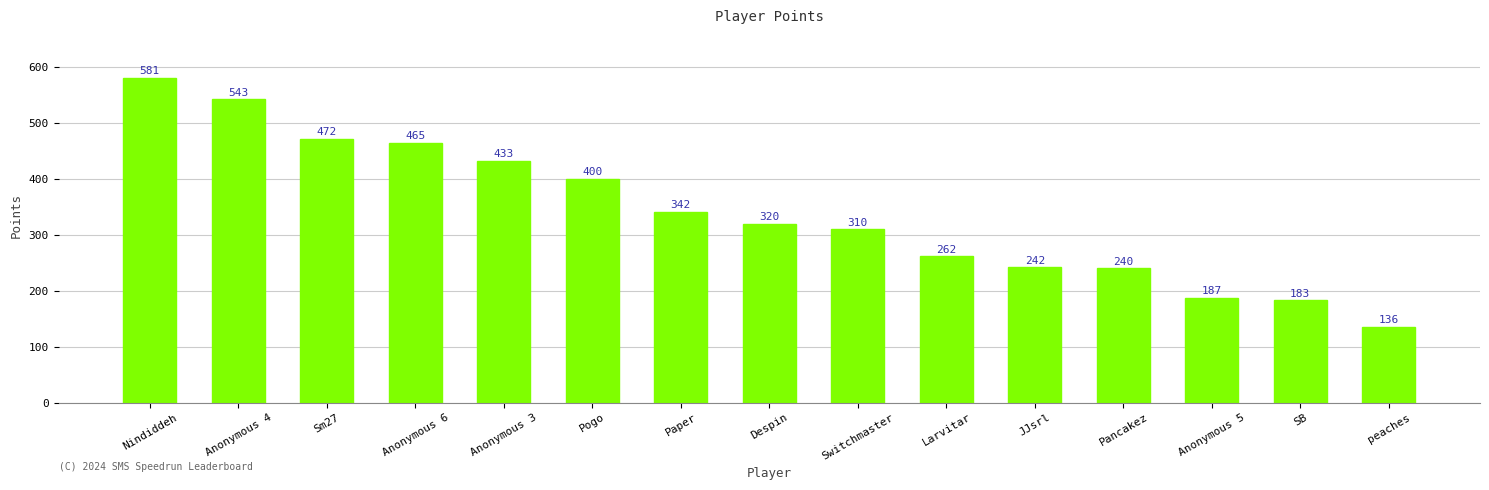

Reading left to right, list all the values displayed in this chart.

Nindiddeh=581	Anonymous 4=543	Sm27=472	Anonymous 6=465	Anonymous 3=433	Pogo=400	Paper=342	Despin=320	Switchmaster=310	Larvitar=262	JJsrl=242	Pancakez=240	Anonymous 5=187	SB=183	peaches=136